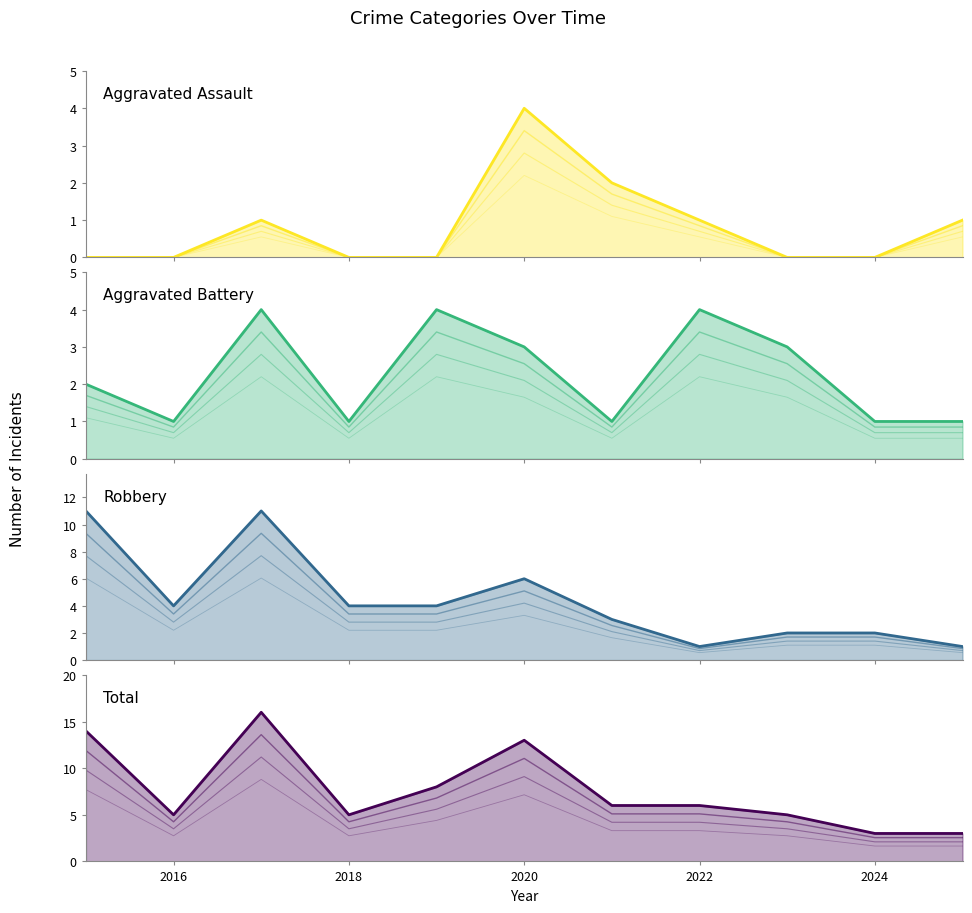

Does the chart display data point markers on the line(s)?

No